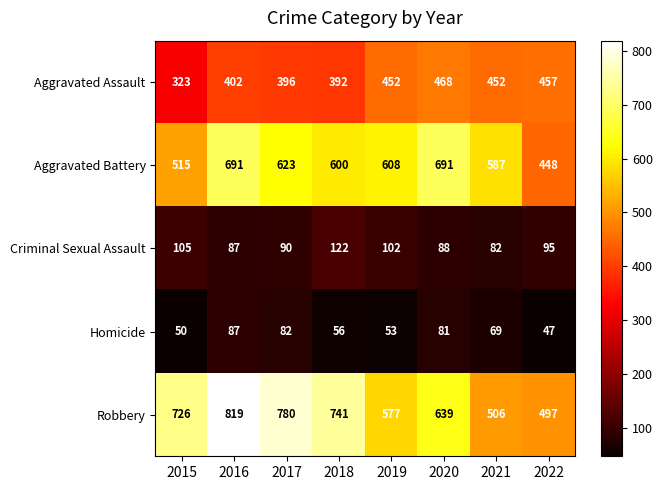

Read the Homicide value at 2017, to the nearest 5.

80